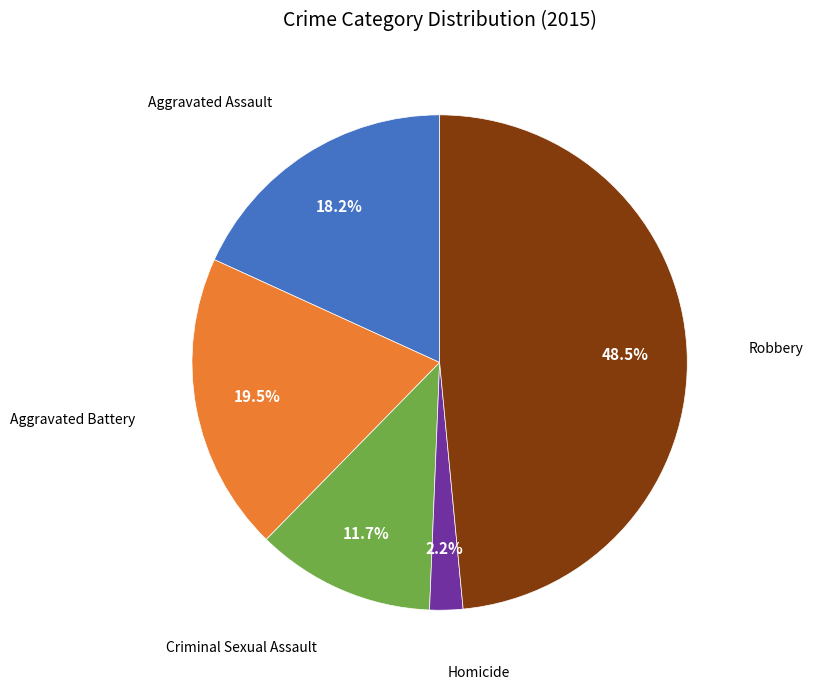

To the nearest percent, what is the average slice percentage?

20%